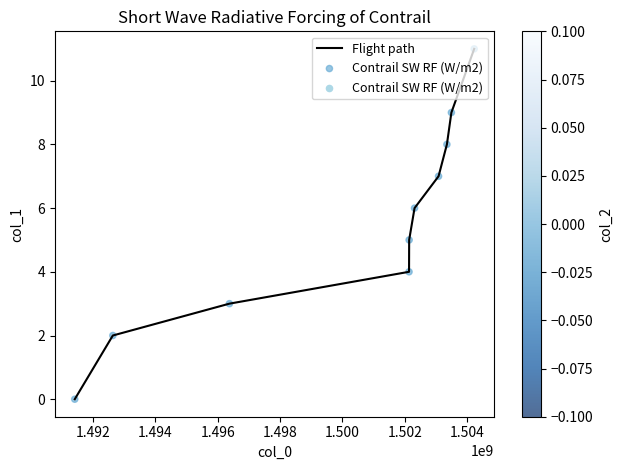

What is the difference between the maximum and minimum values?

11